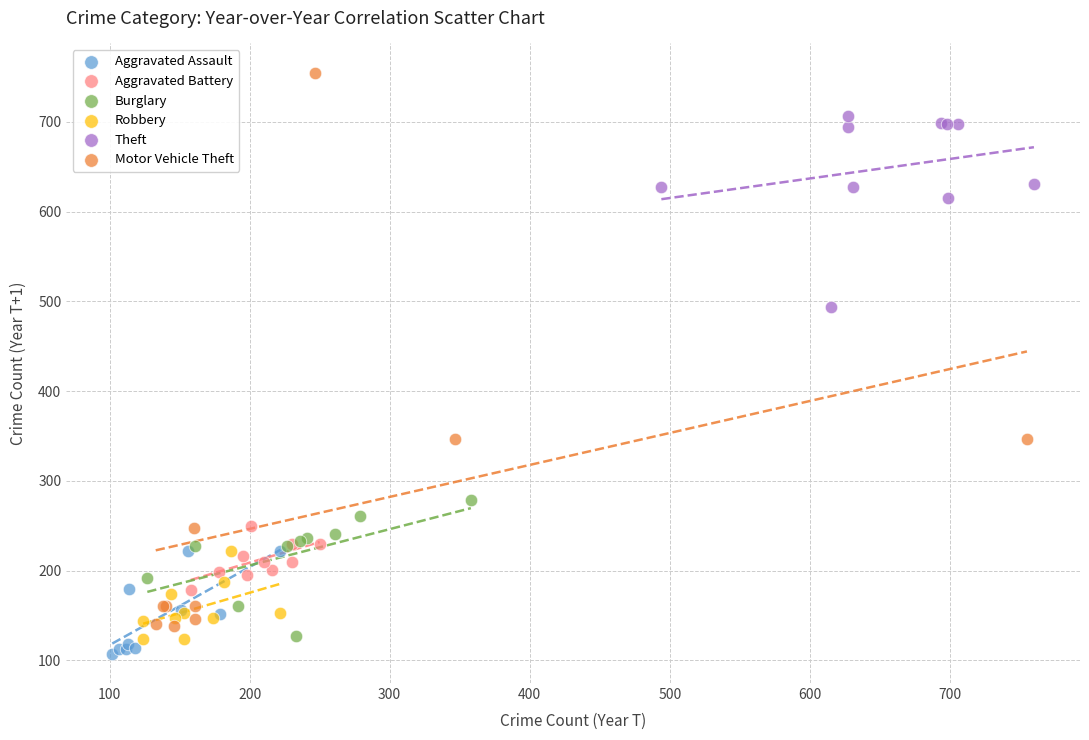

Which series contains the lowest Y value?

Aggravated Assault